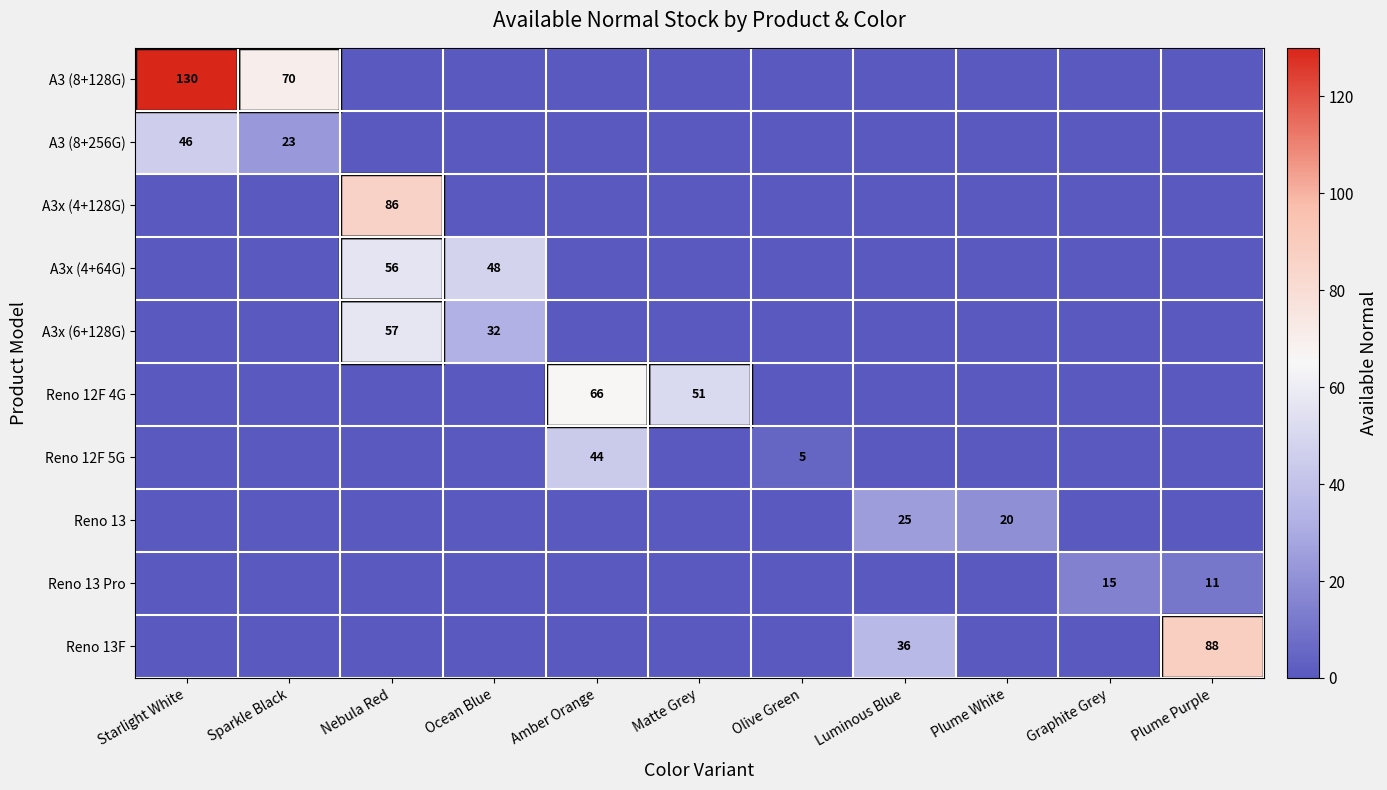

List the labels in order of A3x (6+128G) value, largest first.

Nebula Red, Ocean Blue, Starlight White, Sparkle Black, Amber Orange, Matte Grey, Olive Green, Luminous Blue, Plume White, Graphite Grey, Plume Purple